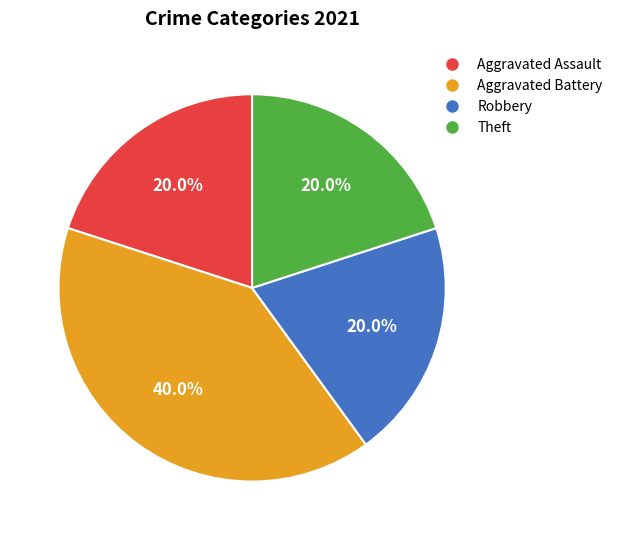

Which category has the biggest portion of the pie?

Aggravated Battery